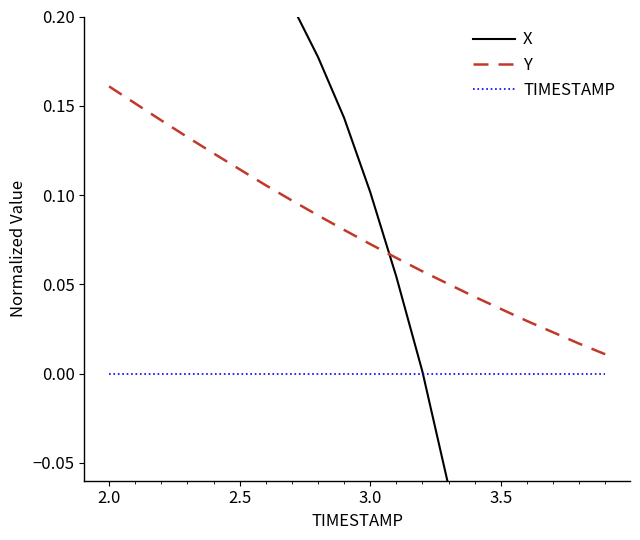

True or false: TIMESTAMP and Y cross at least once.

False